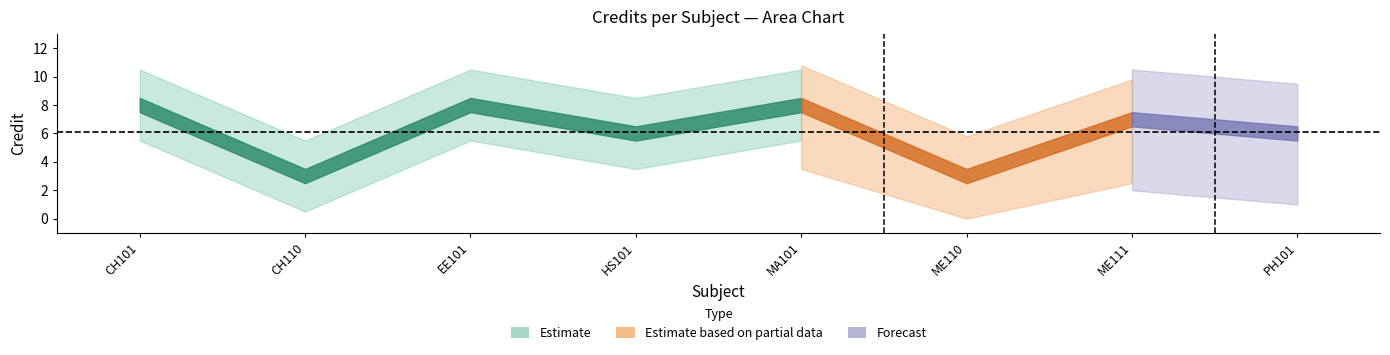

True or false: the data has more than 2 interior local peaks.

True